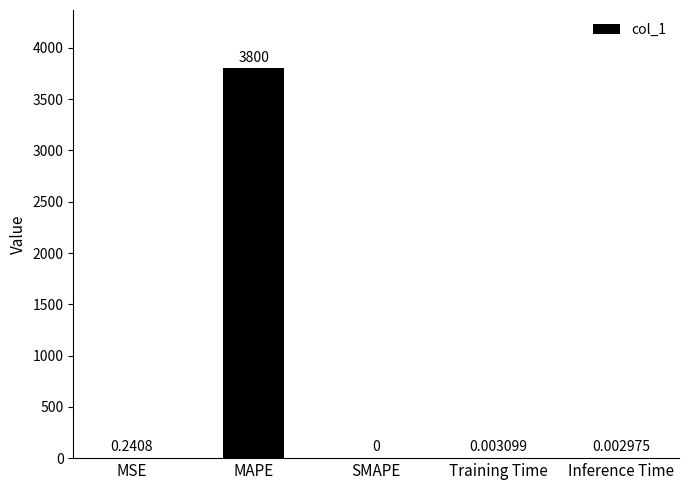

Which has a higher value, Training Time or SMAPE?

Training Time